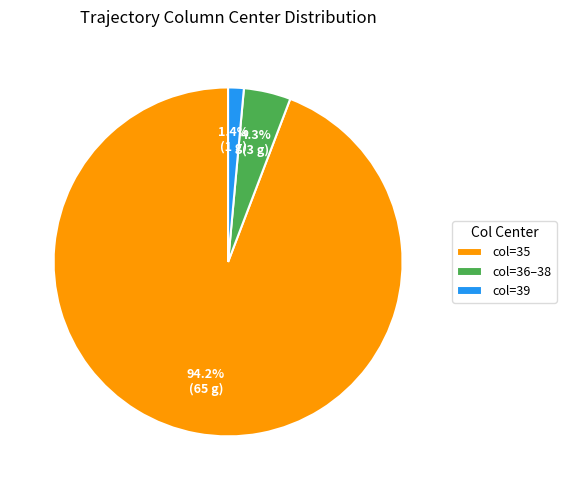

Rank the categories by value from lowest to highest.

col=39, col=36–38, col=35